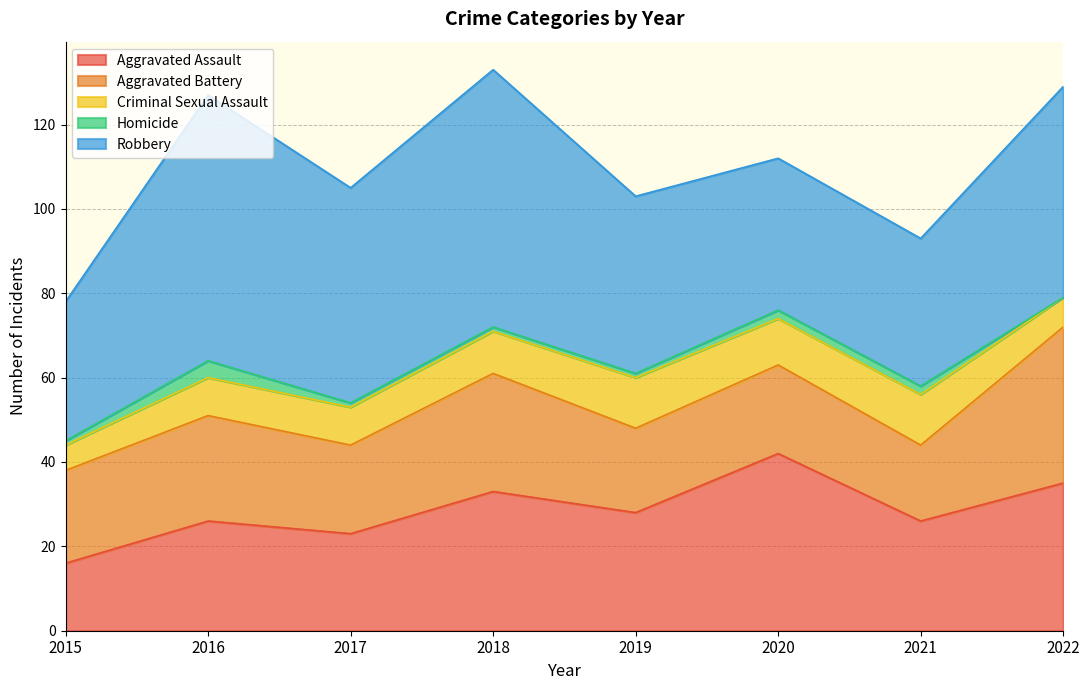

How many distinct data groups are displayed?

5